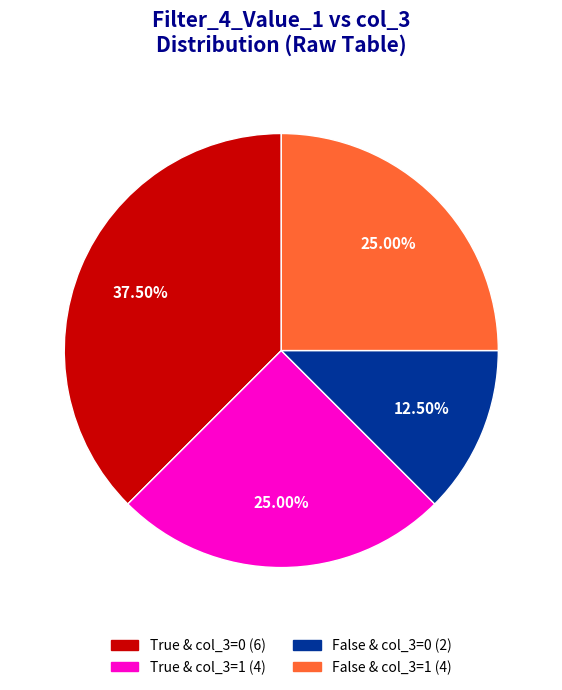

To the nearest percent, what is the average slice percentage?

25%